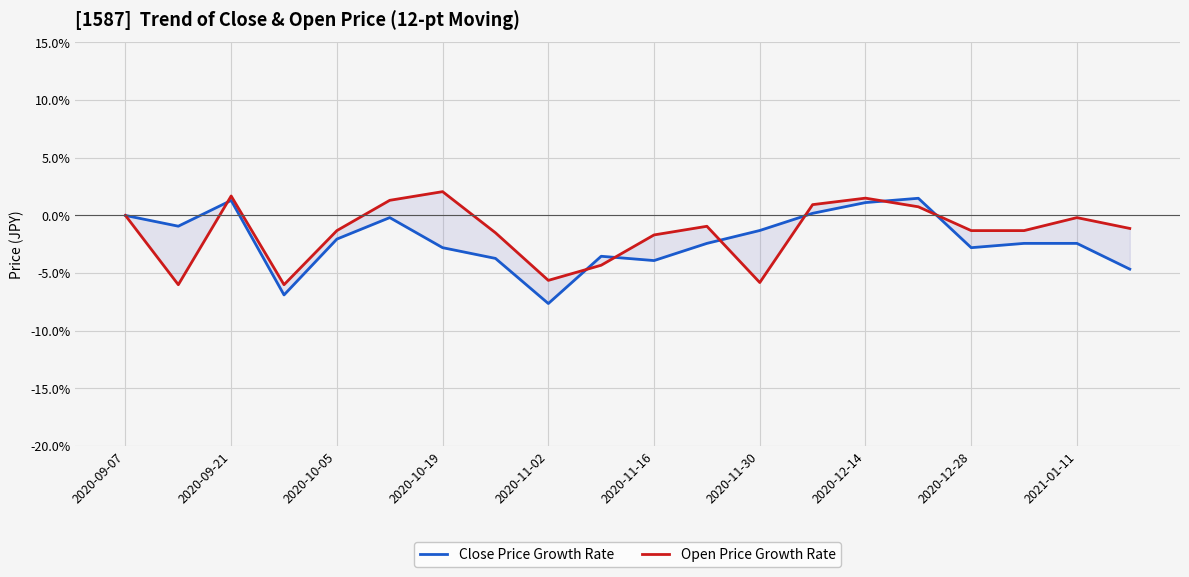

How many lines are shown in the chart?

2